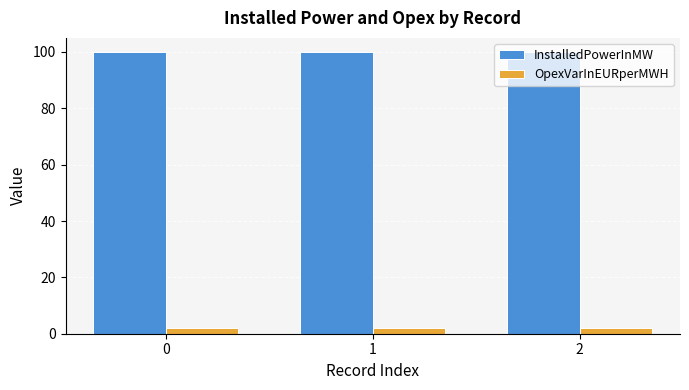

Is the value of OpexVarInEURperMWH at 0 greater than the value of InstalledPowerInMW at 1?

No